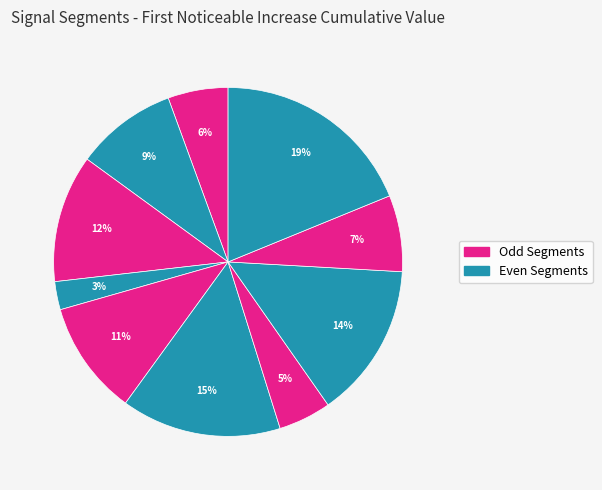

How many slices are in this pie chart?

10